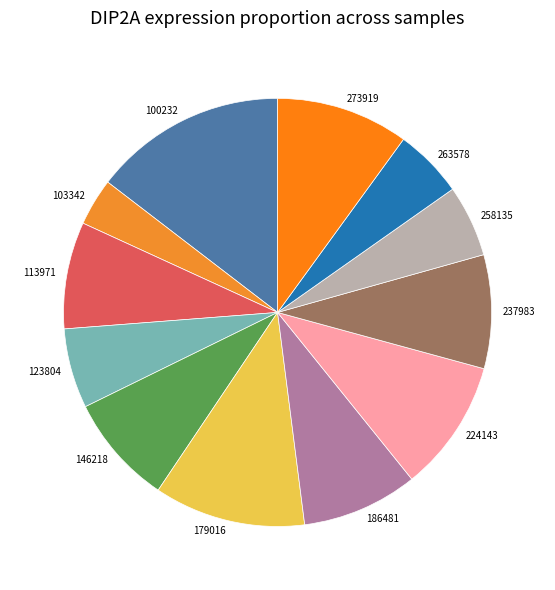

Is 103342 the majority of the pie?

No